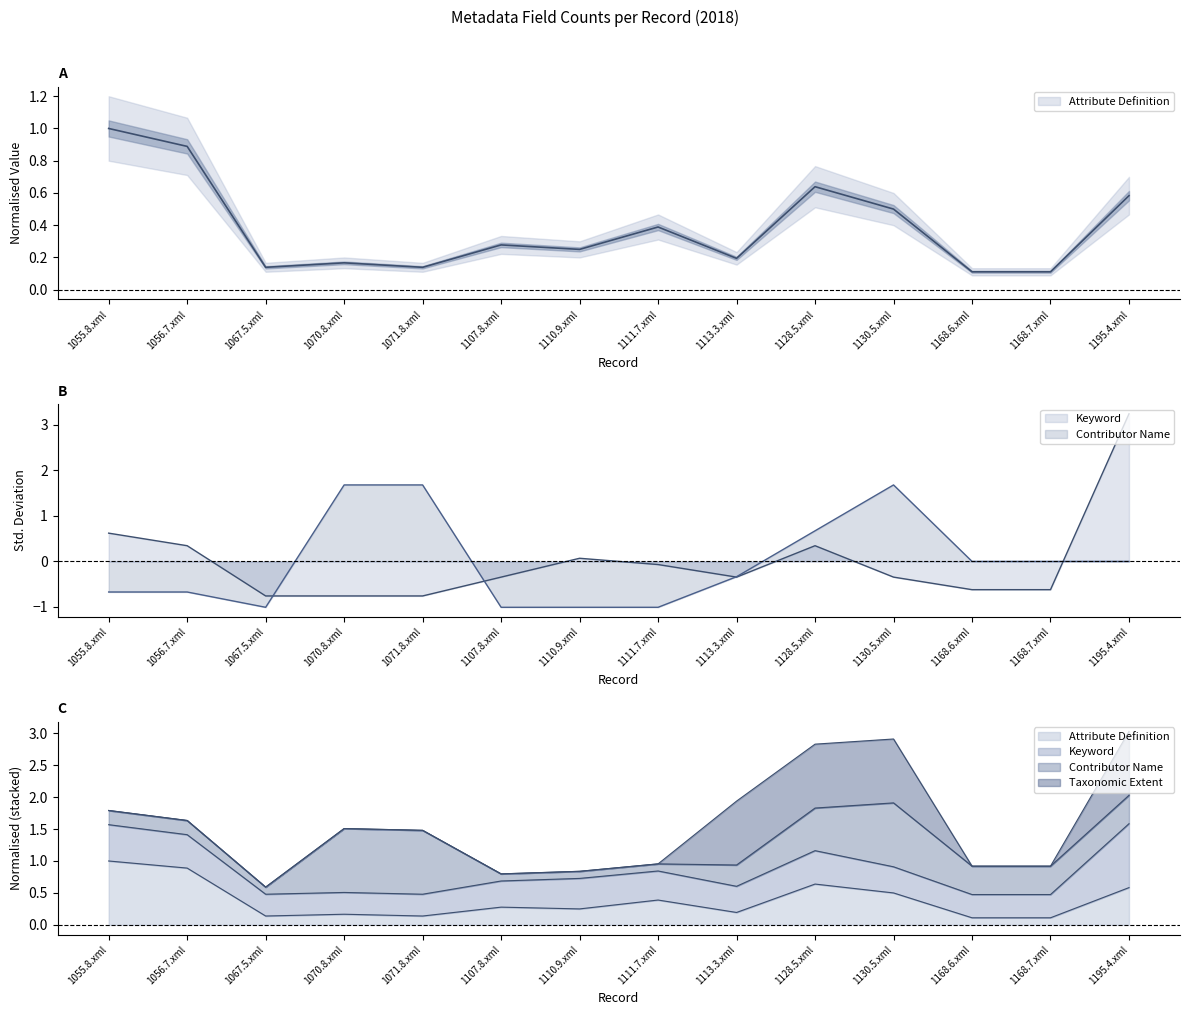

Where does the Contributor Name series first go above 0?

1070.8.xml